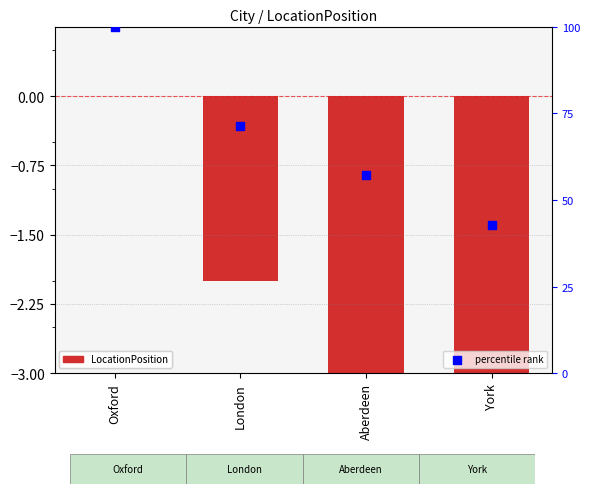

Which series has the largest total across all categories?

percentile rank